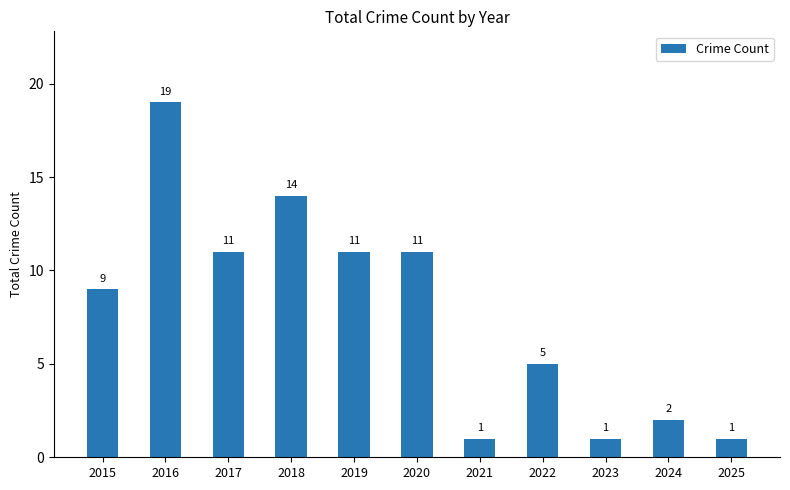

How many values are below 9?

5